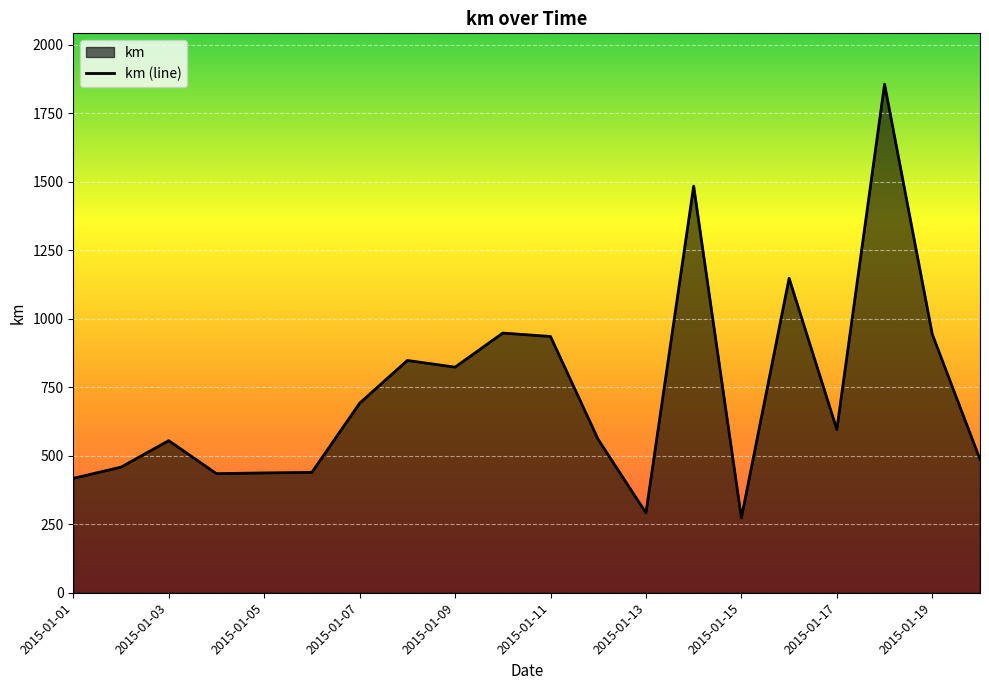

How many lines are shown in the chart?

1